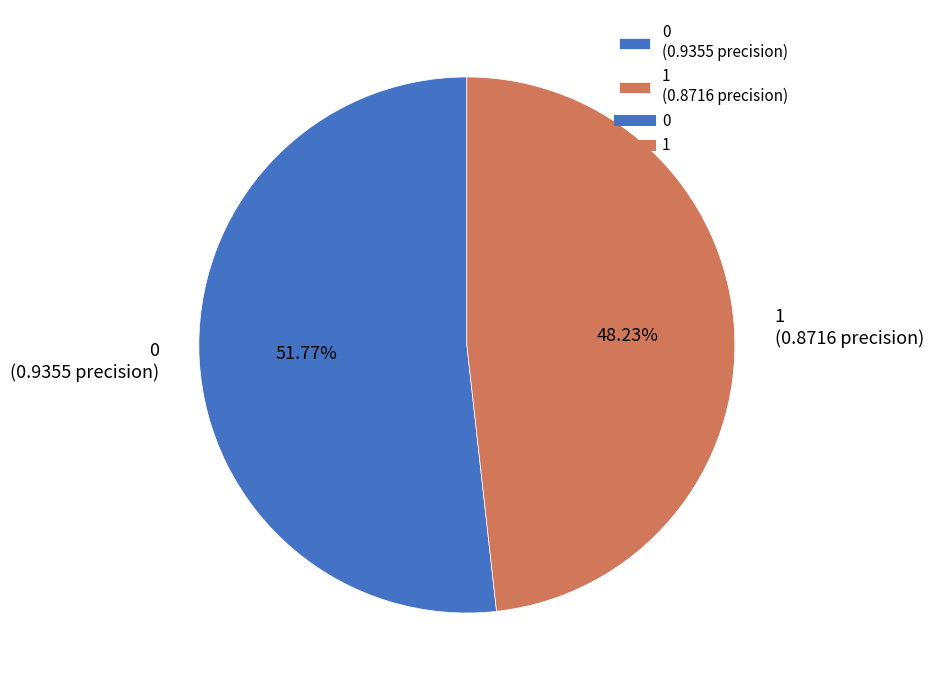

How many slices are in this pie chart?

2